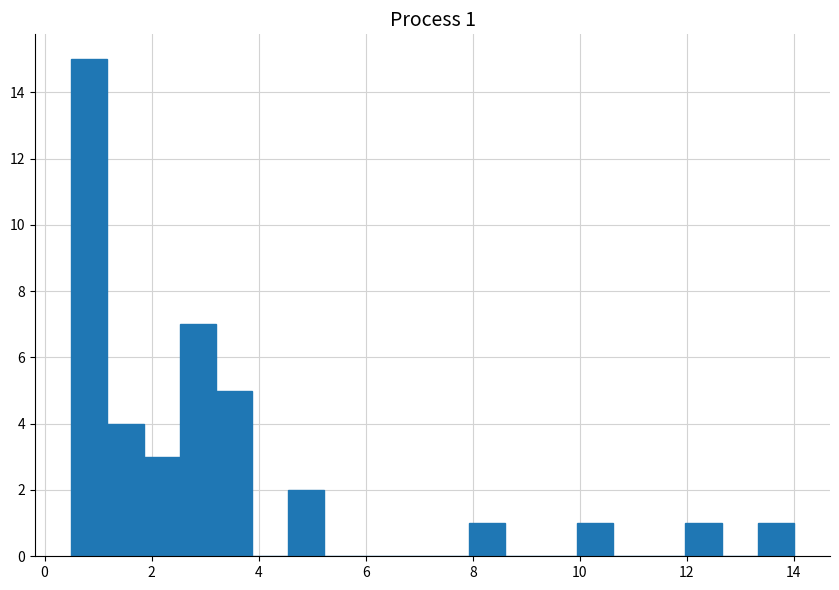

Read against the x-axis, roughly where is the centre of the tallest bar?

0.8